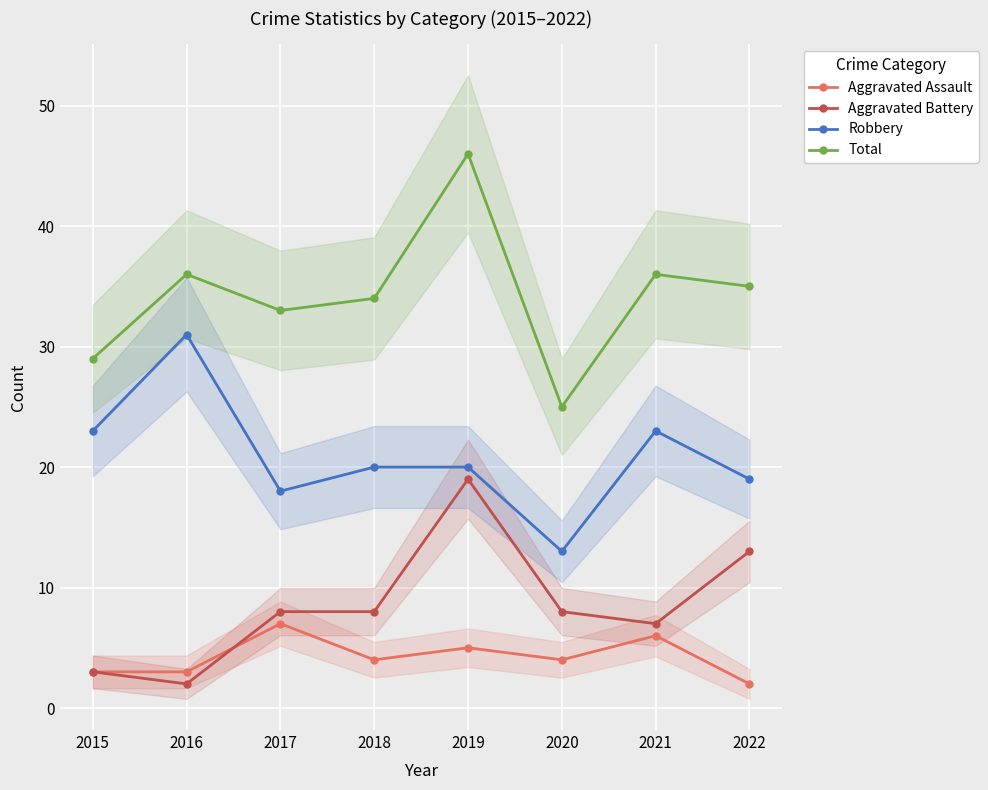

Is this an area chart (filled region under the line)?

No